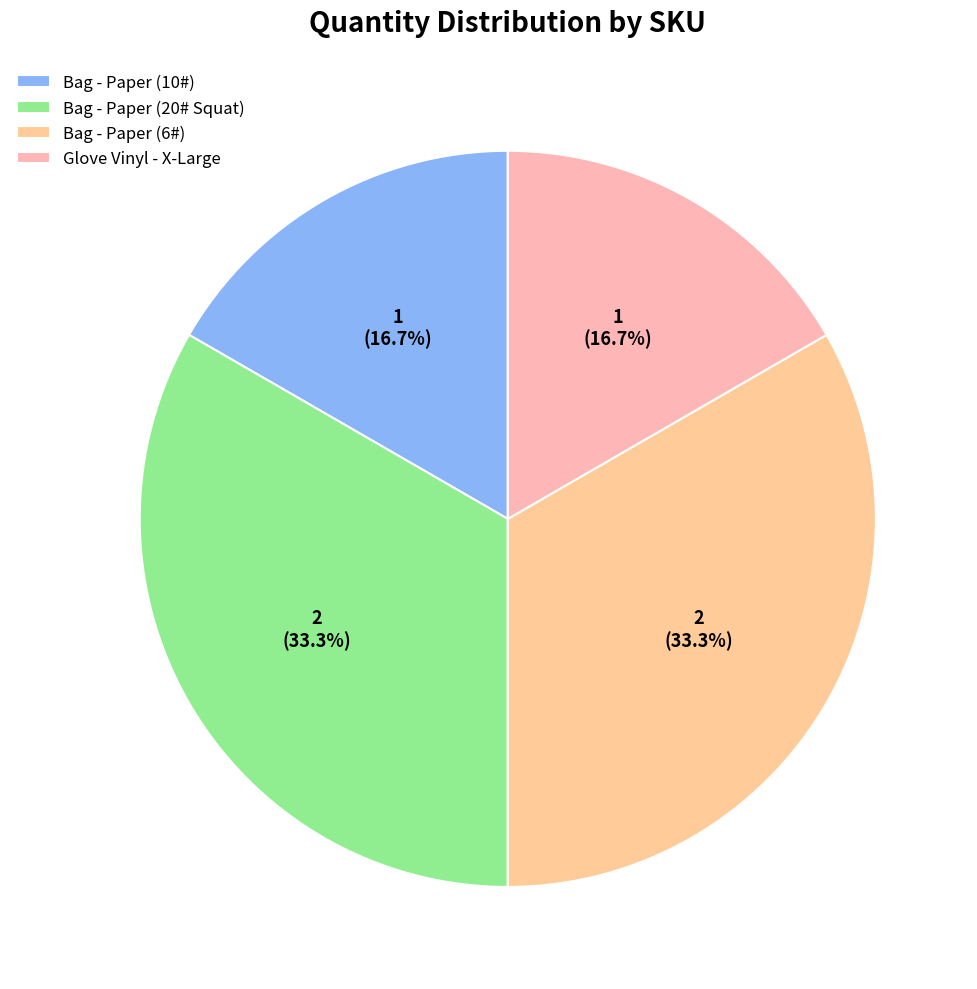

How many slices are in this pie chart?

4